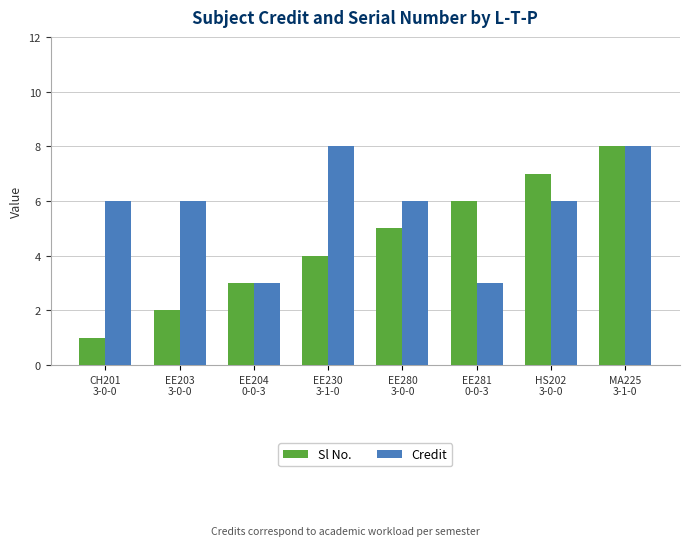

How many Sl No. values are between 3 and 7?

5